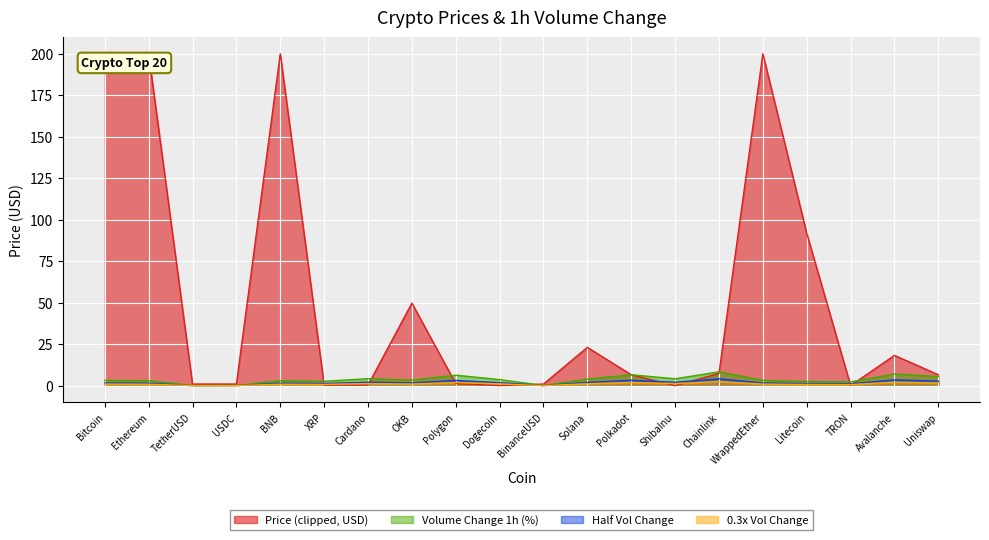

The Price (clipped, USD) series shows 66.8 at OKB. True or false?

False